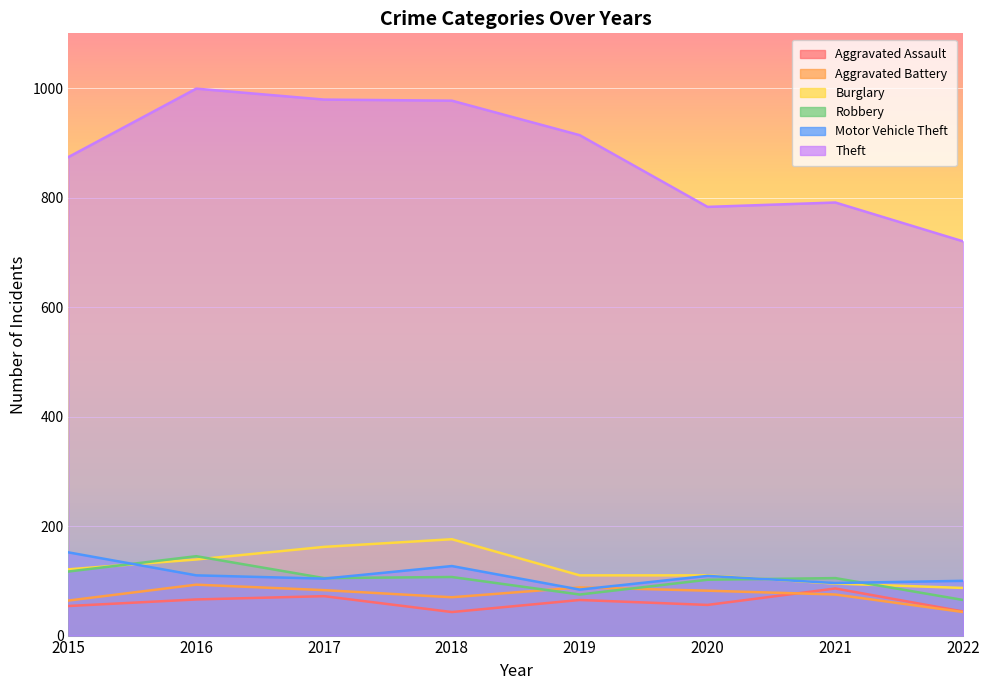

Between 2016 and 2020, which series saw the biggest shift?

Theft